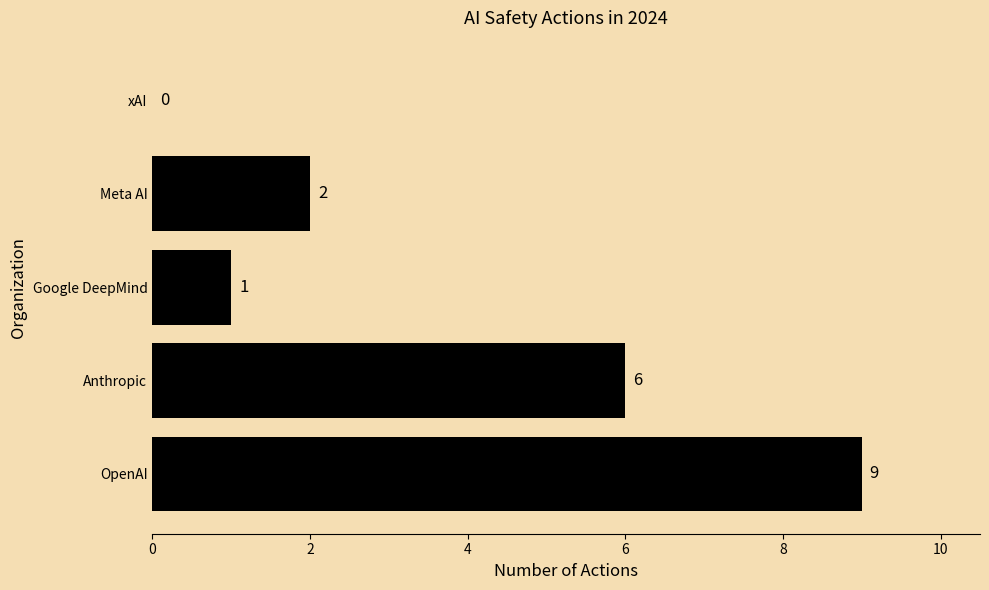

How many positive values are there?

4